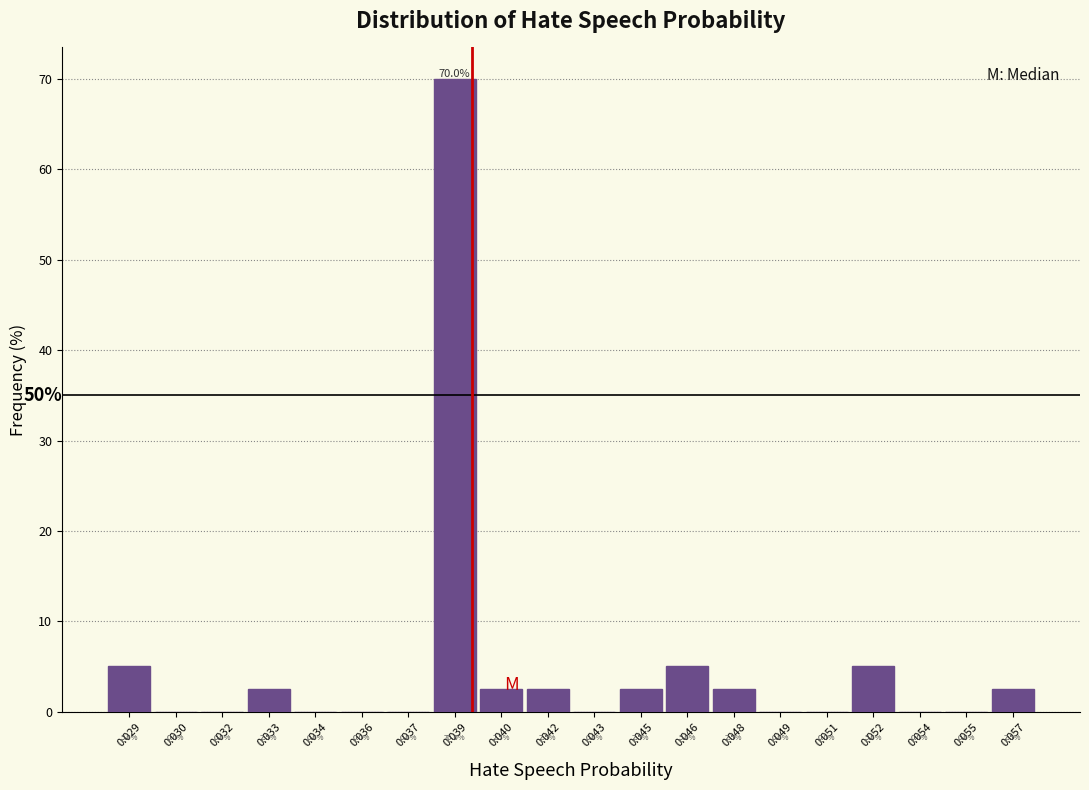

Reading left to right, what are all the values shown in this chart?

0.029=5.0	0.030=0.0	0.032=0.0	0.033=2.5	0.034=0.0	0.036=0.0	0.037=0.0	0.039=70.0	0.040=2.5	0.042=2.5	0.043=0.0	0.045=2.5	0.046=5.0	0.048=2.5	0.049=0.0	0.051=0.0	0.052=5.0	0.054=0.0	0.055=0.0	0.057=2.5